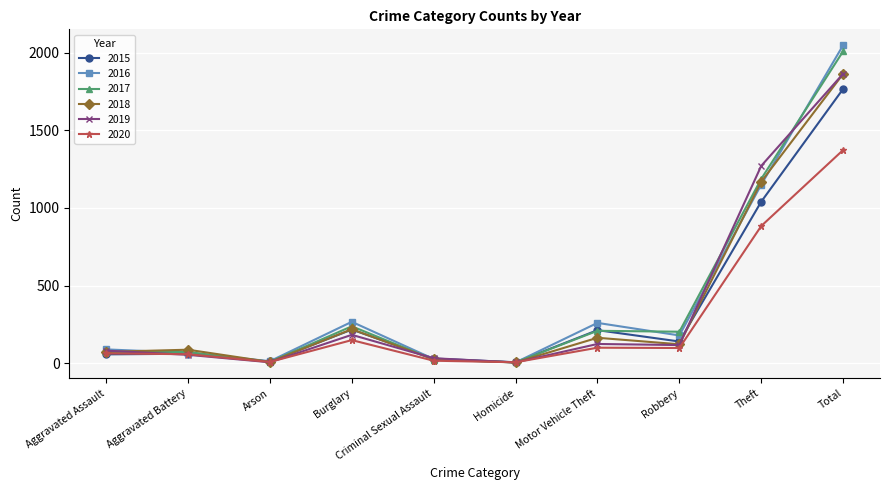

What is the total value across all series at Theft?

6706